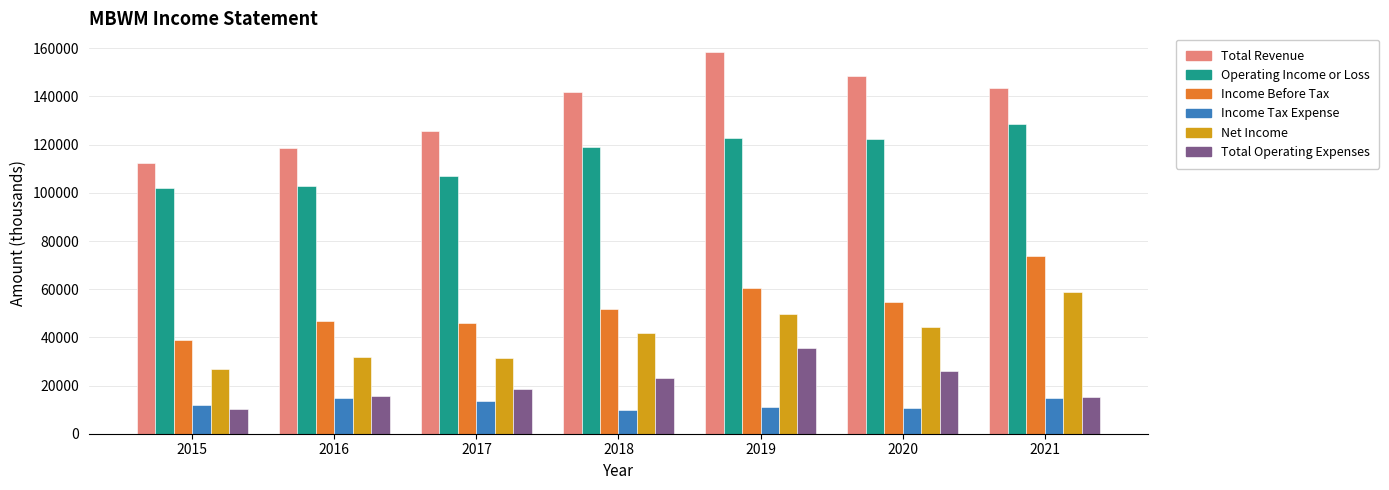

The value of Total Revenue at 2020 is 148300. True or false?

True